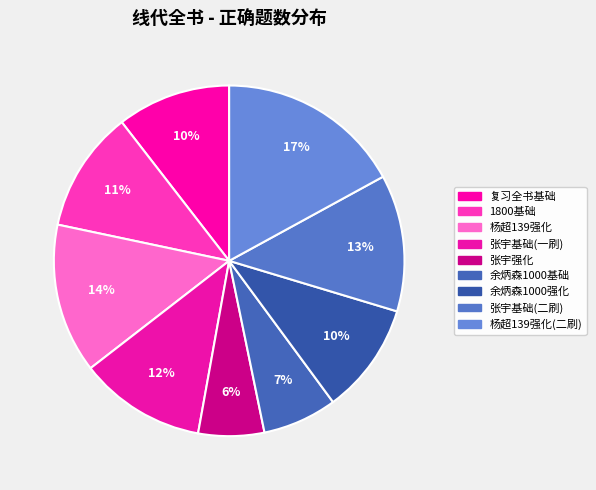

What percentage is the 杨超139强化 slice, to the nearest percent?

14%